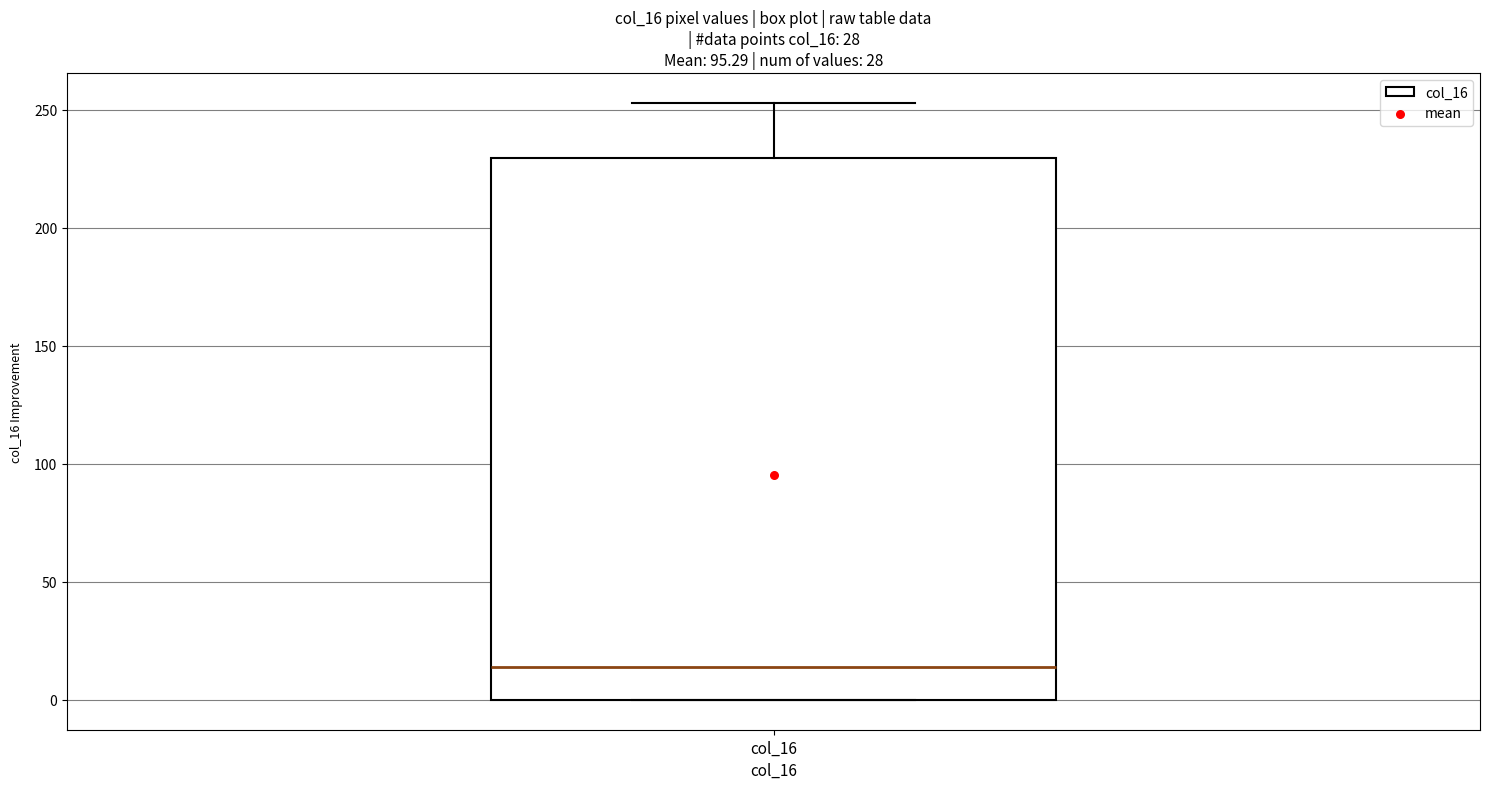

Transcribe this box plot: give where the median line is, the range the box spans, and where the two whiskers end, as read against the y-axis. The values are not printed on the chart, so give them approximately, as read against the axis.

median 15, box 0 to 230, whiskers 0 to 255